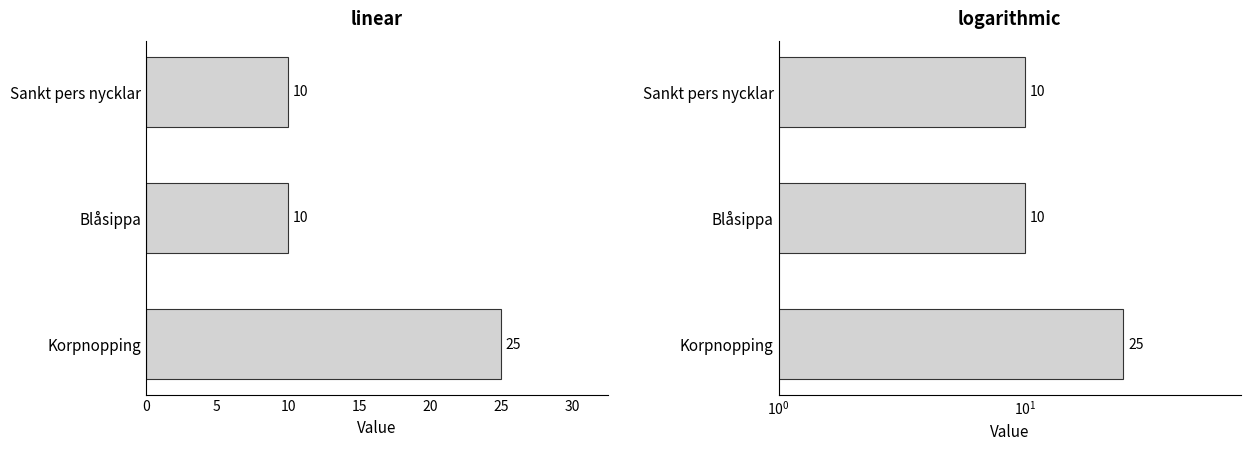

What value does the data have at Sankt pers nycklar?

10